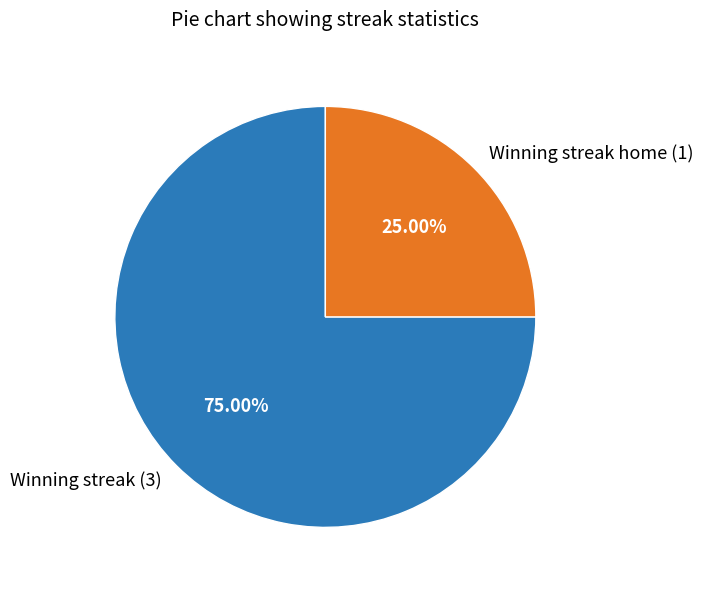

What is the ratio of the value at Winning streak (3) to the value at Winning streak home (1)?

3.0